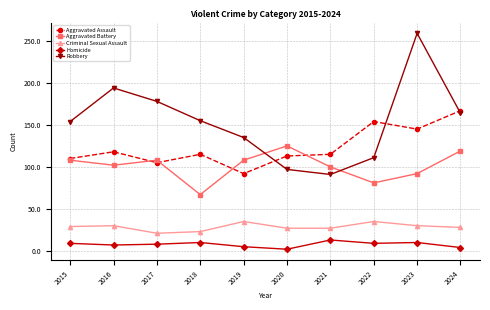

Rank the series by their maximum value, from lowest to highest.

Homicide, Criminal Sexual Assault, Aggravated Battery, Aggravated Assault, Robbery